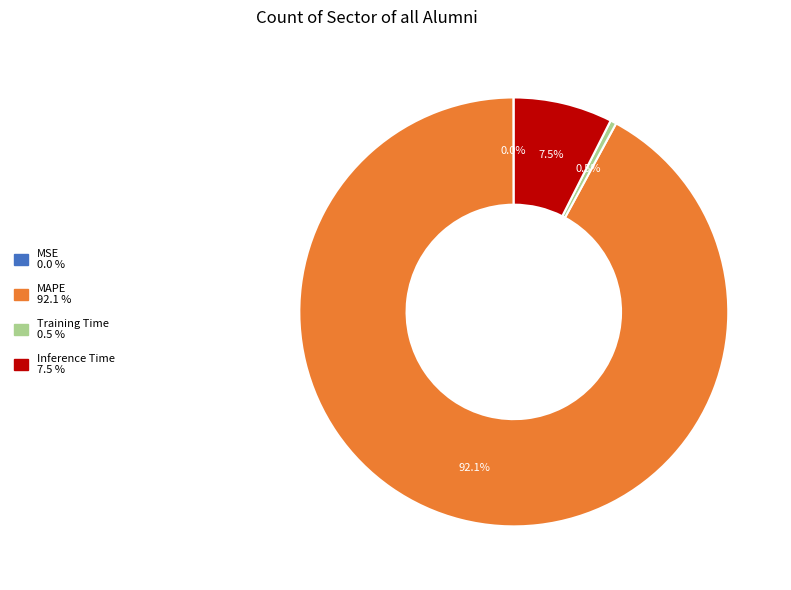

Does MAPE account for over 50% of the chart?

Yes